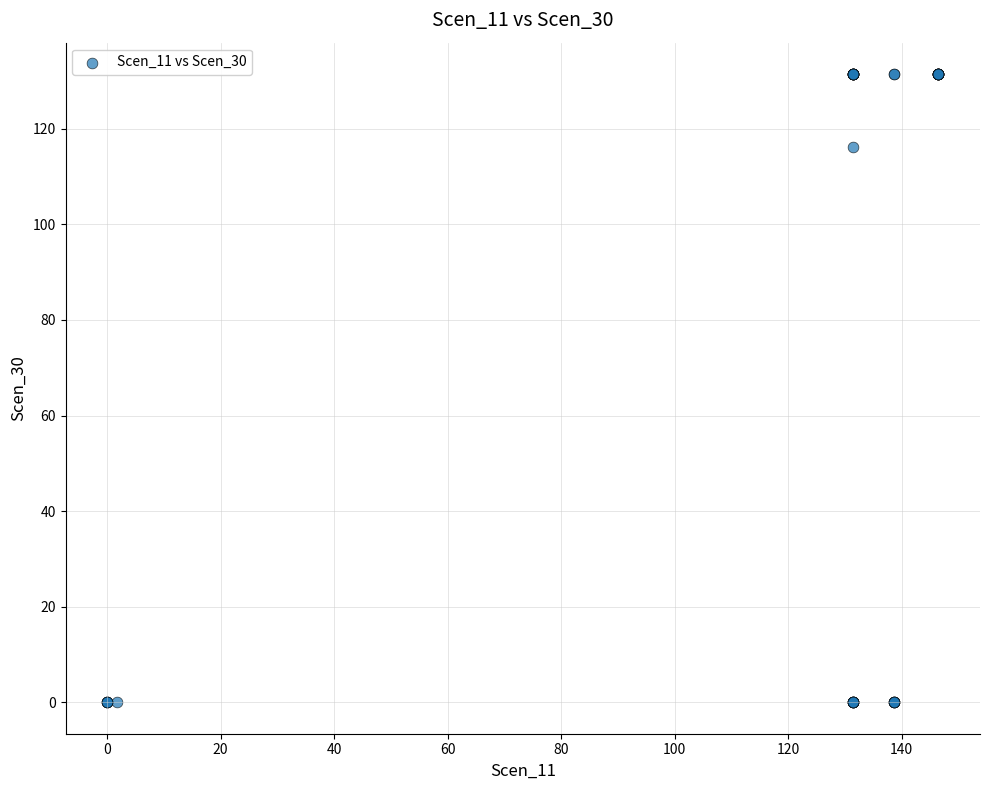

What Y value in the scatter plot is closest to 65?

116.1